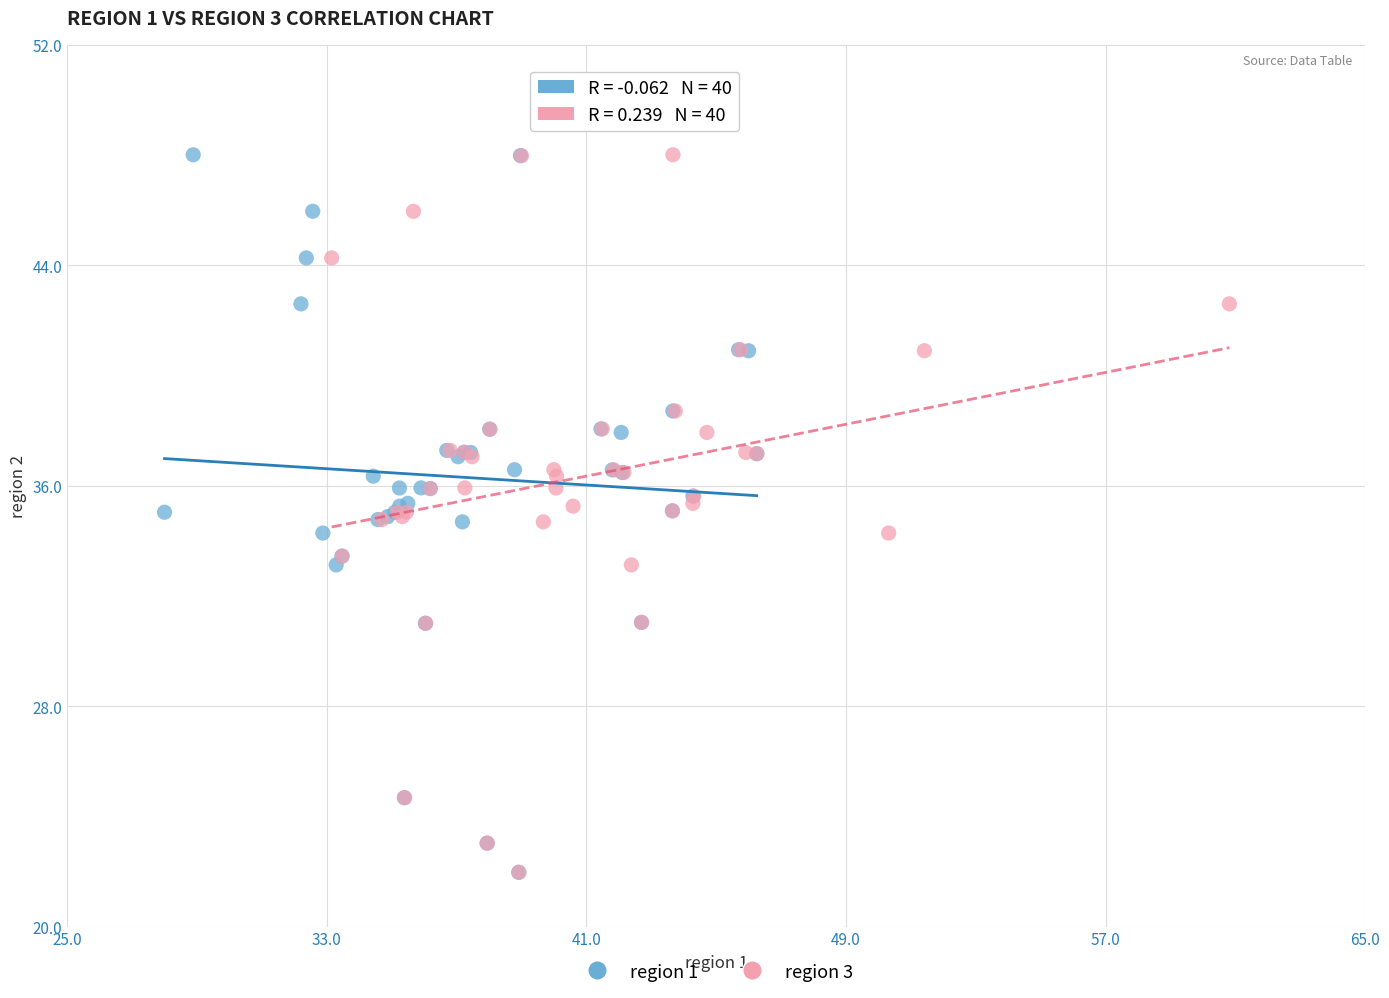

What are all the series names shown in the legend?

region 1, region 3